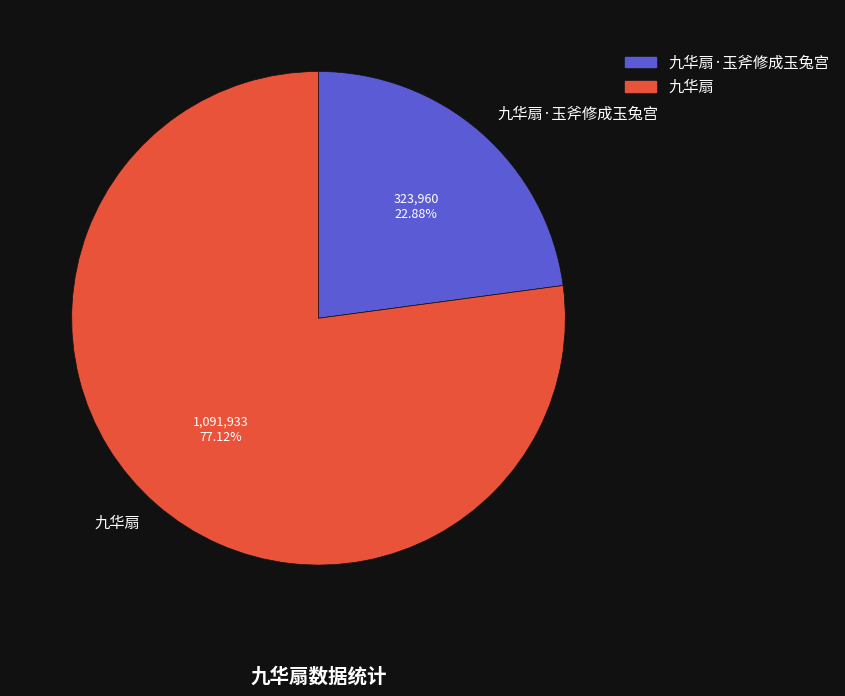

To the nearest percent, what portion does 九华扇·玉斧修成玉兔宫 represent?

23%